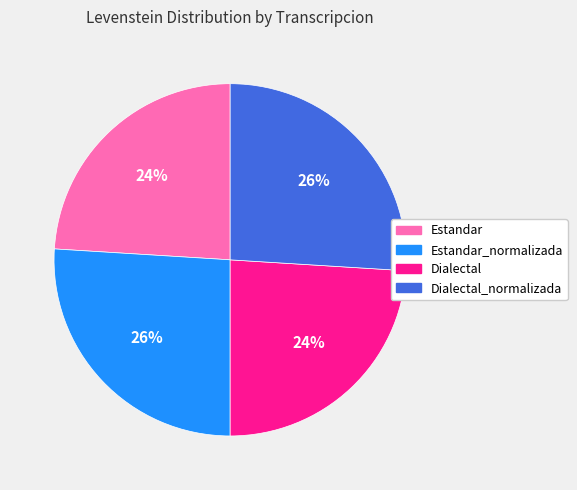

To the nearest percent, what is the average slice percentage?

25%